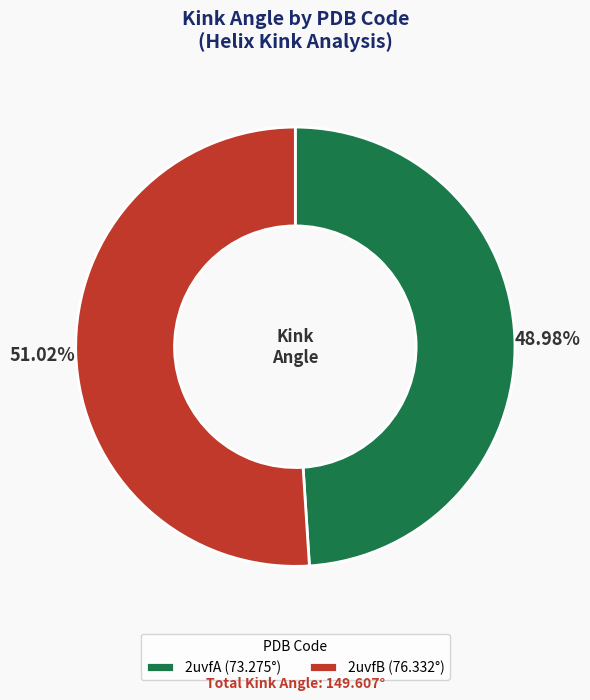

What percentage is the 2uvfA slice, to the nearest percent?

49%